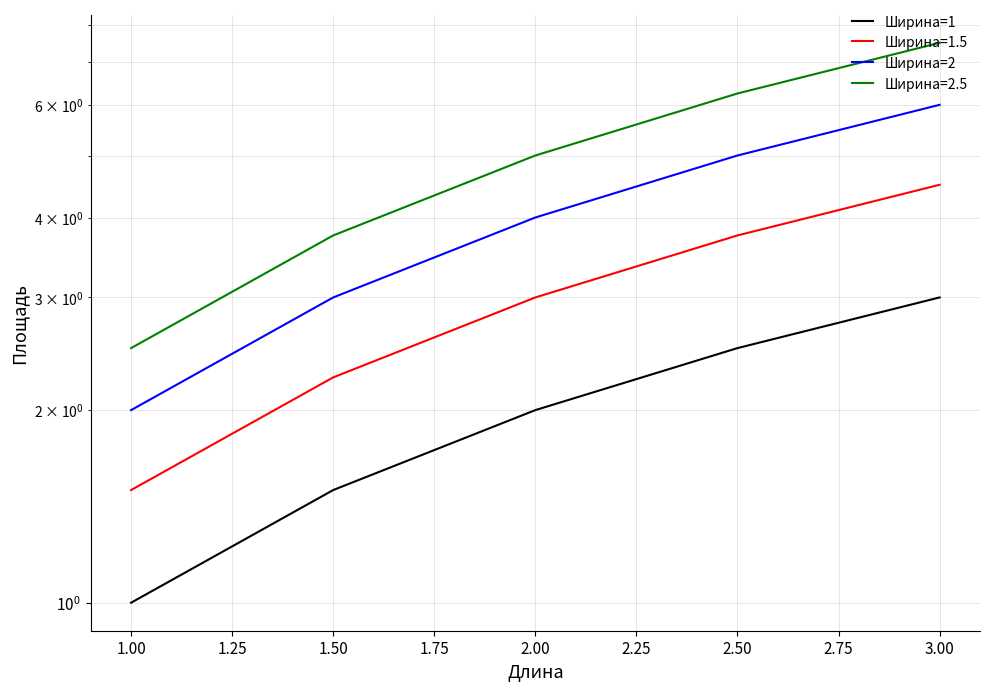

At how many categories does at least one series exceed 4?

2